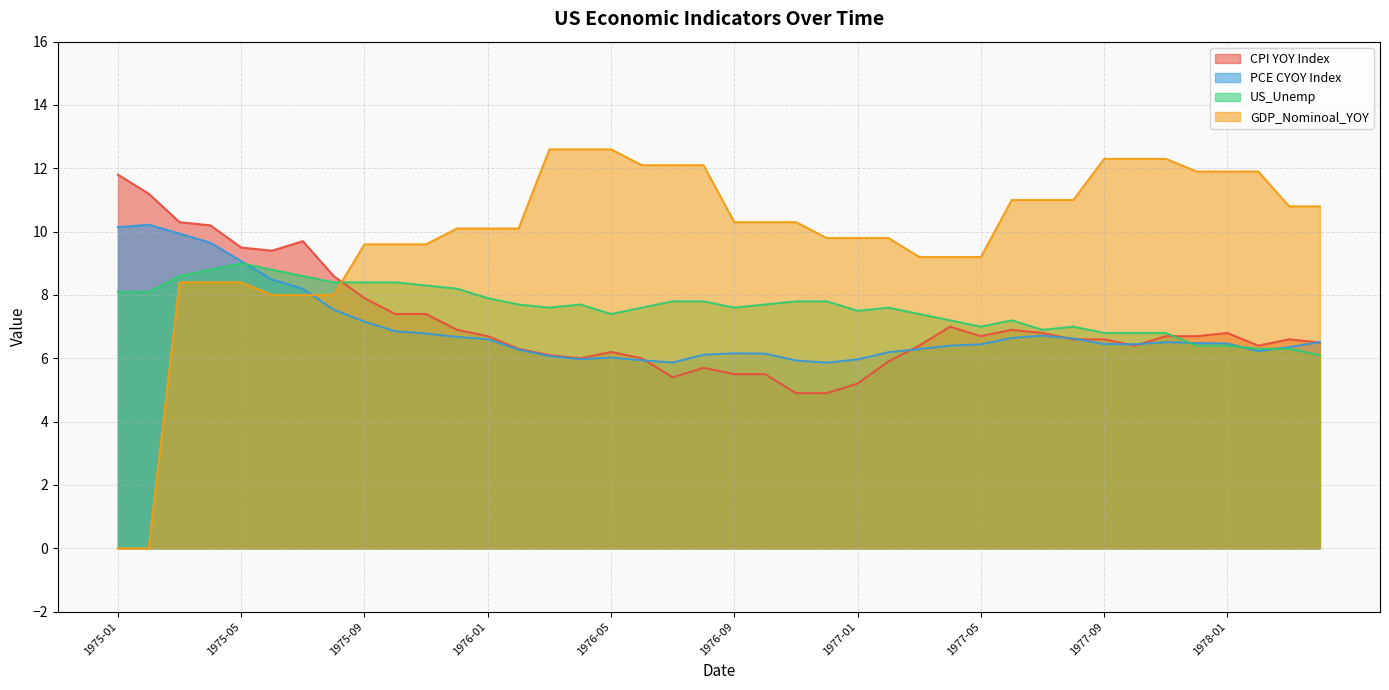

What is the approximate value of CPI YOY Index at 1976-05?

6.2